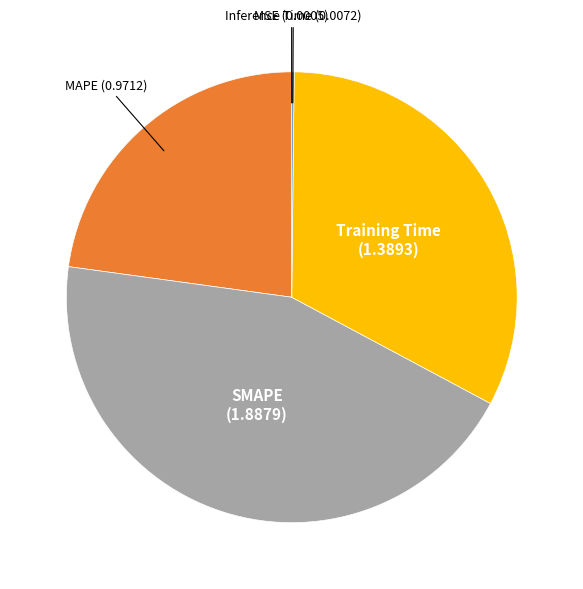

What is the largest slice in the pie chart?

SMAPE